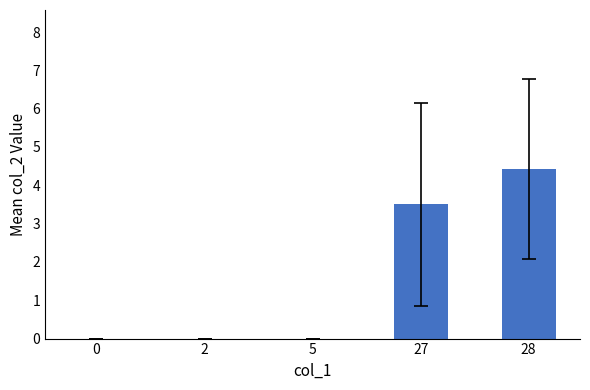

The value at 27 is 5.3. True or false?

False